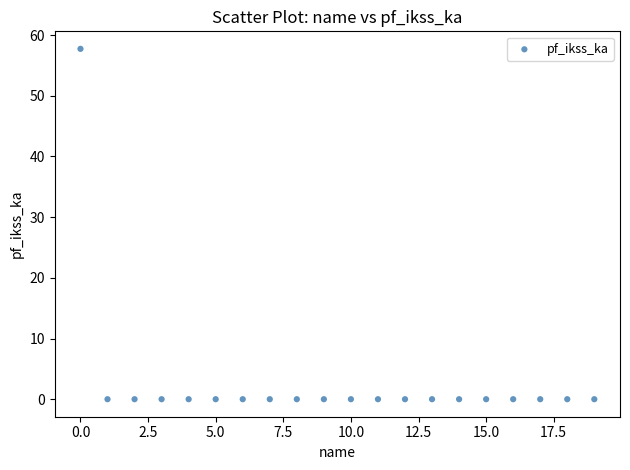

What is the range of X values (max minus min)?

19.0